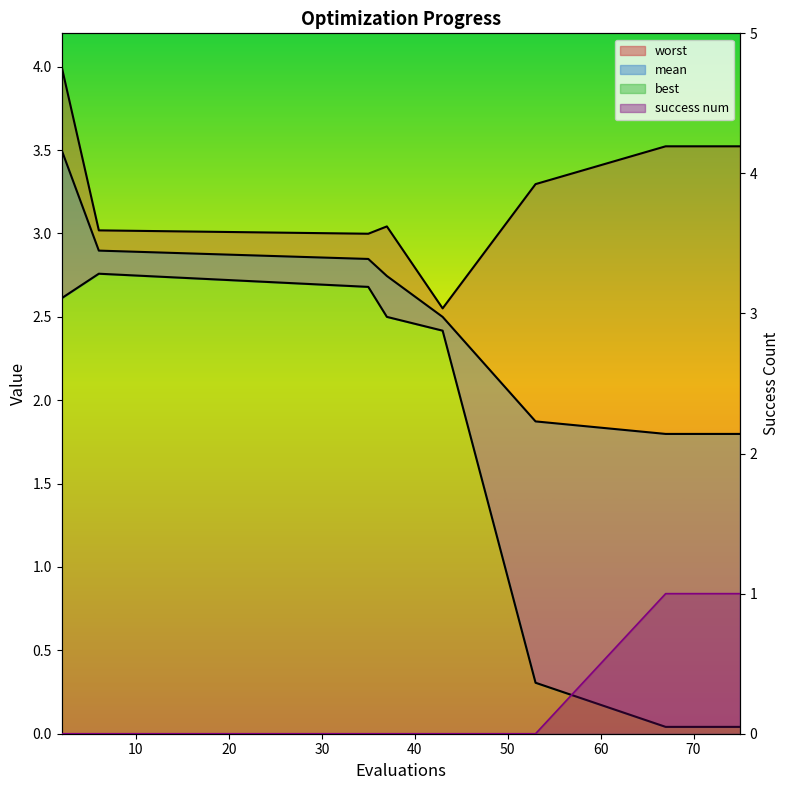

Which series has the widest spread of values?

best line